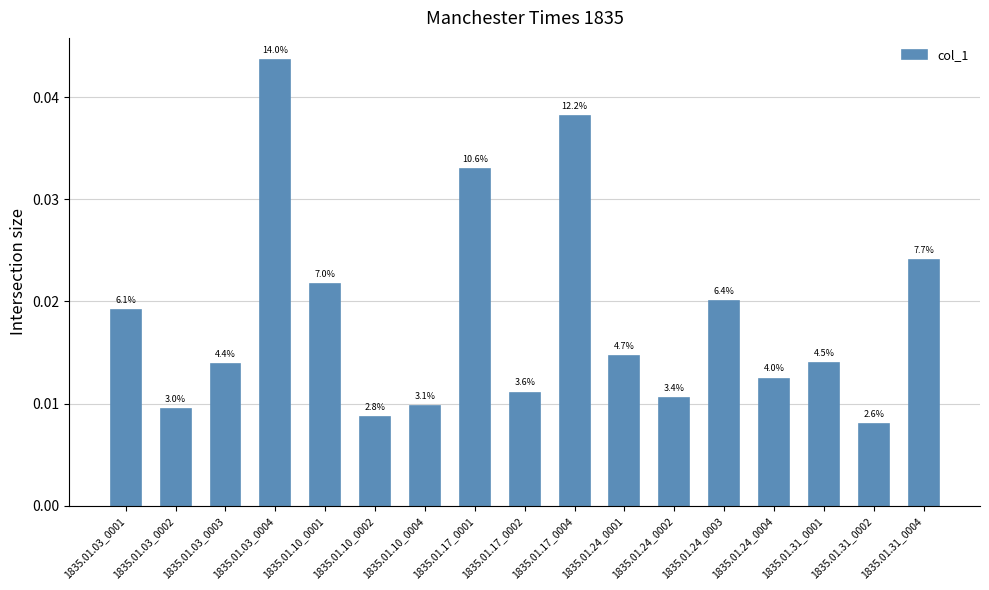

What position from the right is 1835.01.24_0001?

7